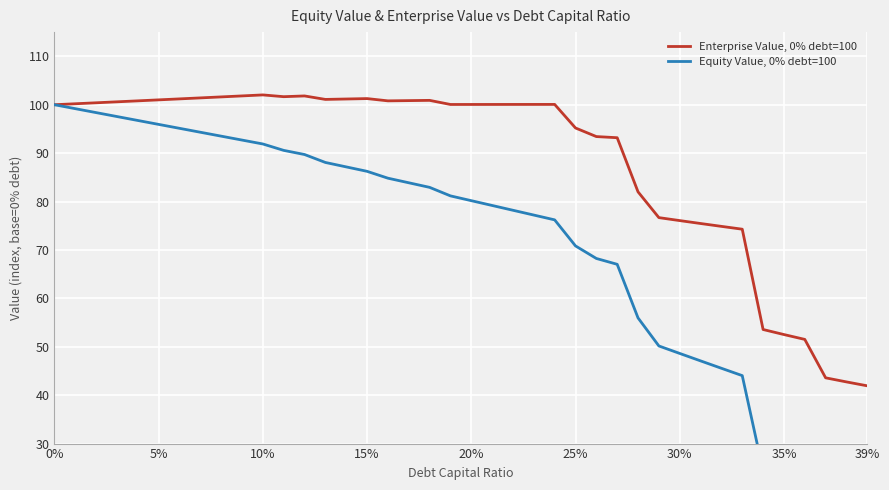

True or false: Enterprise Value, 0% debt=100 has a value of 76.1 at 30%.

True